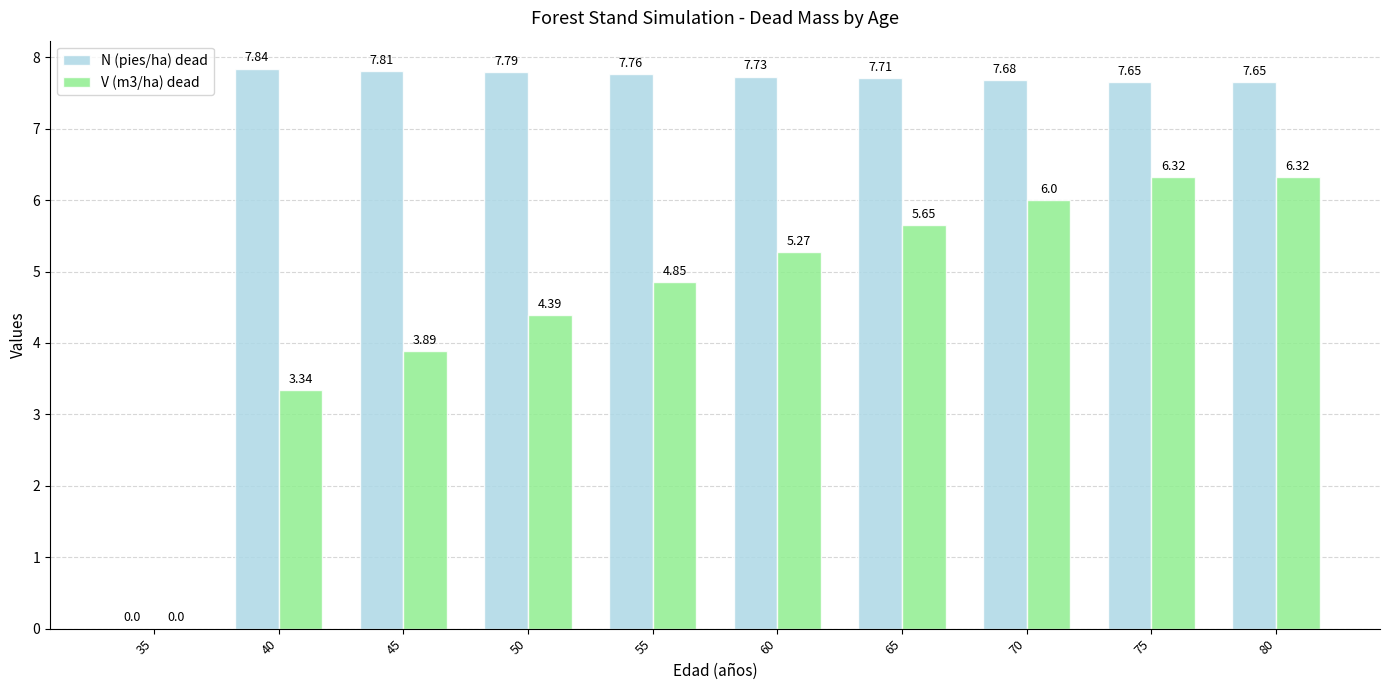

What is the total value across all series at 50?

12.2